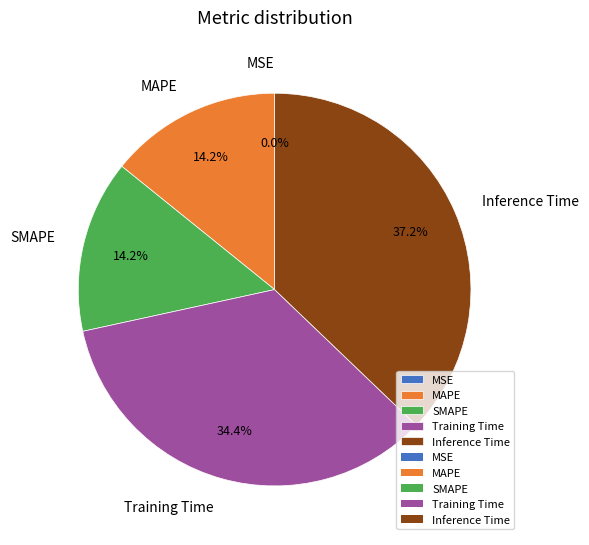

Is SMAPE the majority of the pie?

No